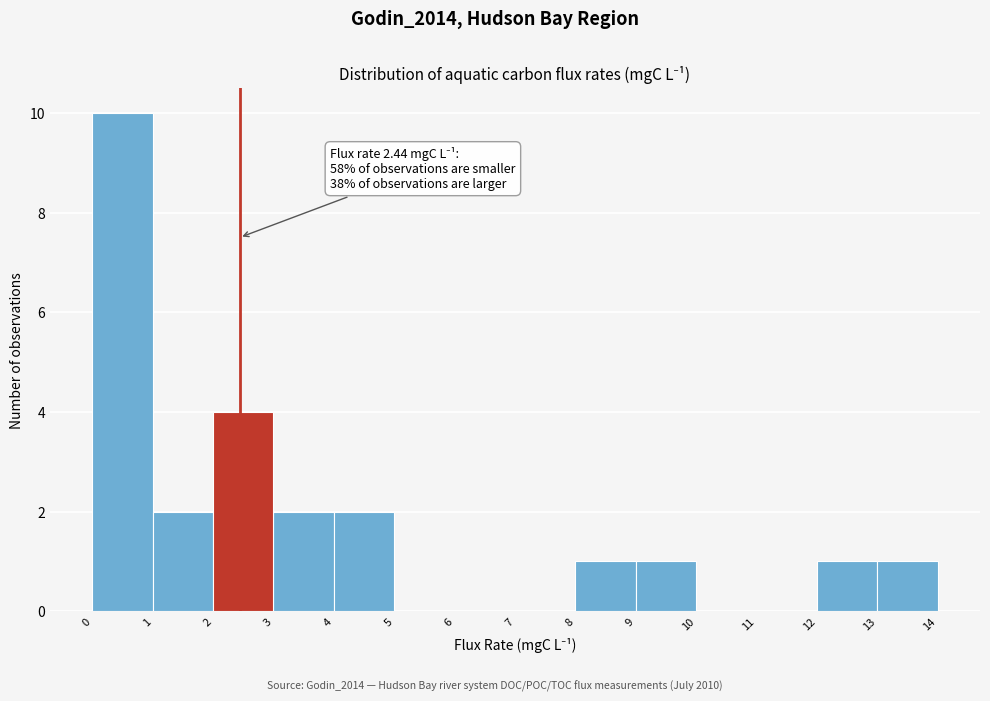

Over which range of the x-axis is the bar tallest?

0 to 1